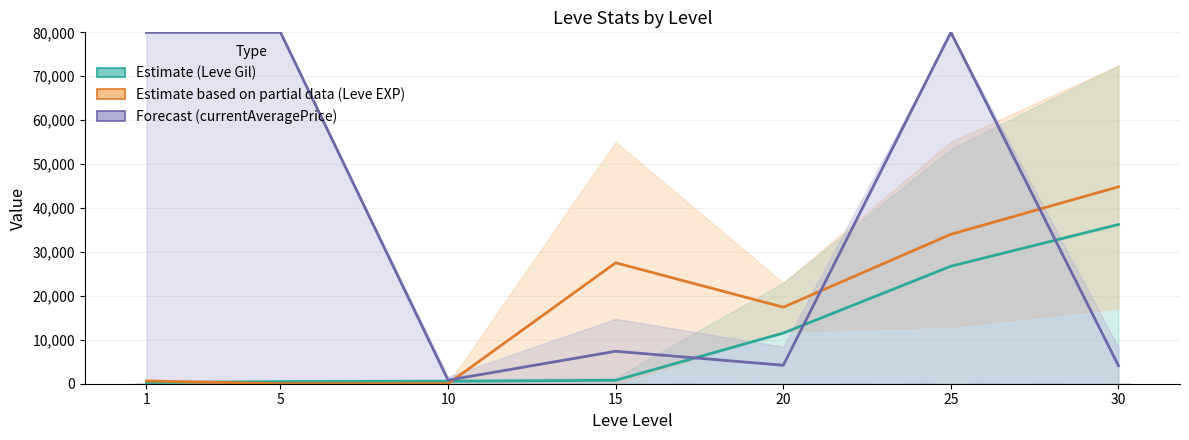

How many data points in Forecast (currentAveragePrice) are less than 7388?

3